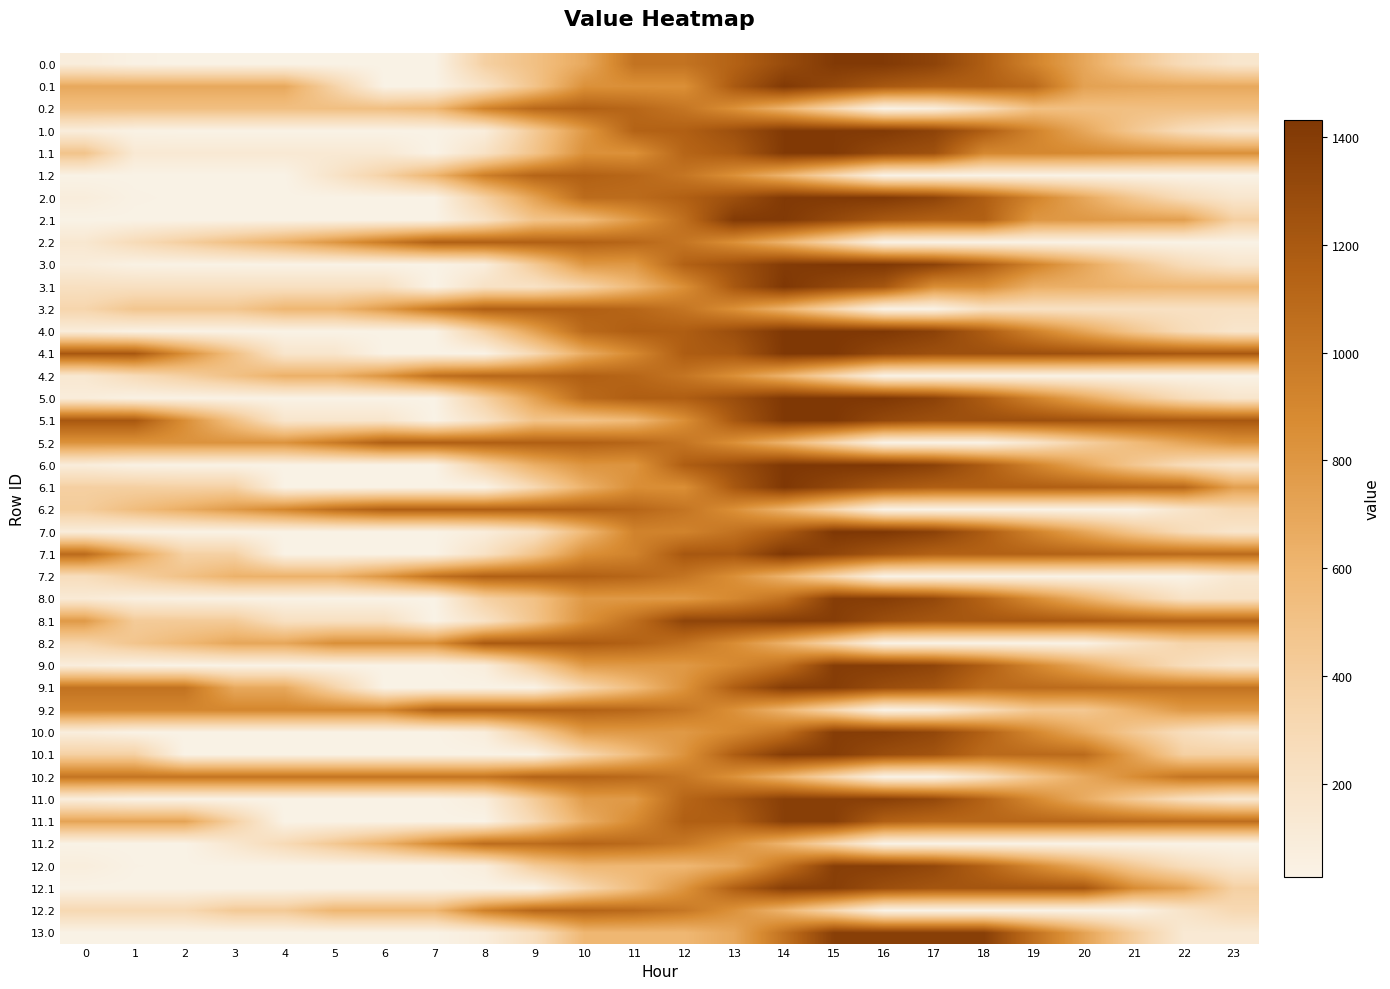

How many data points does each series have?

24